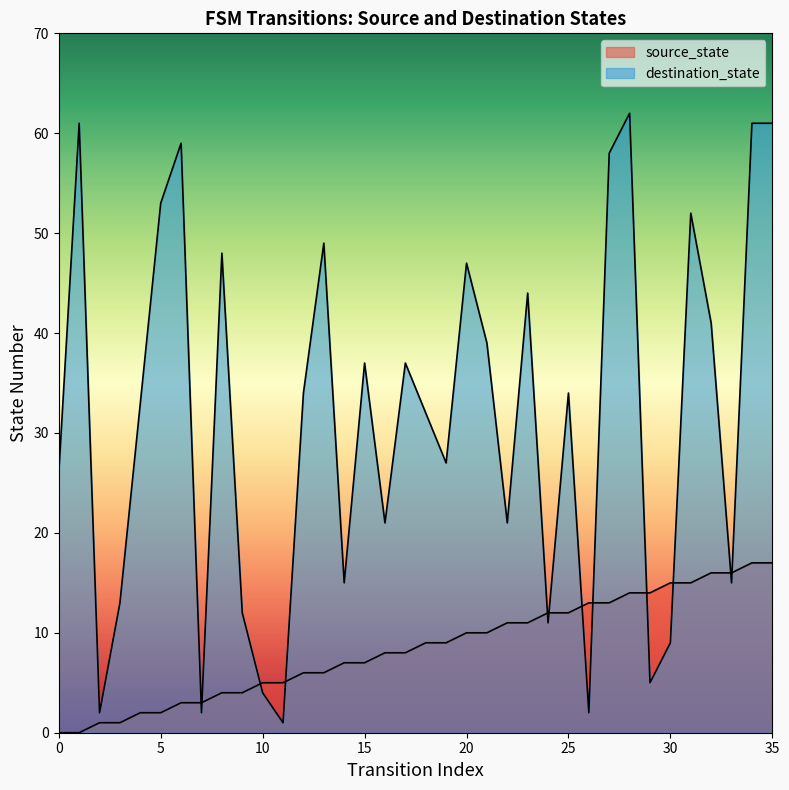

What is the sum of all destination_state values?

1128